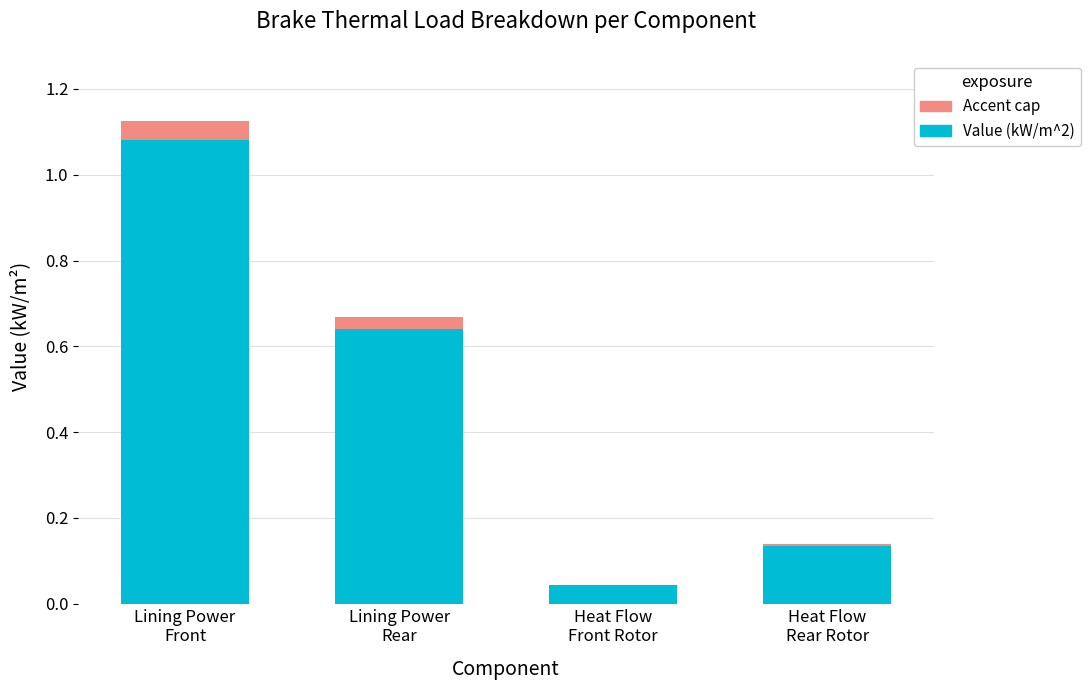

What is the difference between the highest and lowest values at Lining Power
Front?

1.1